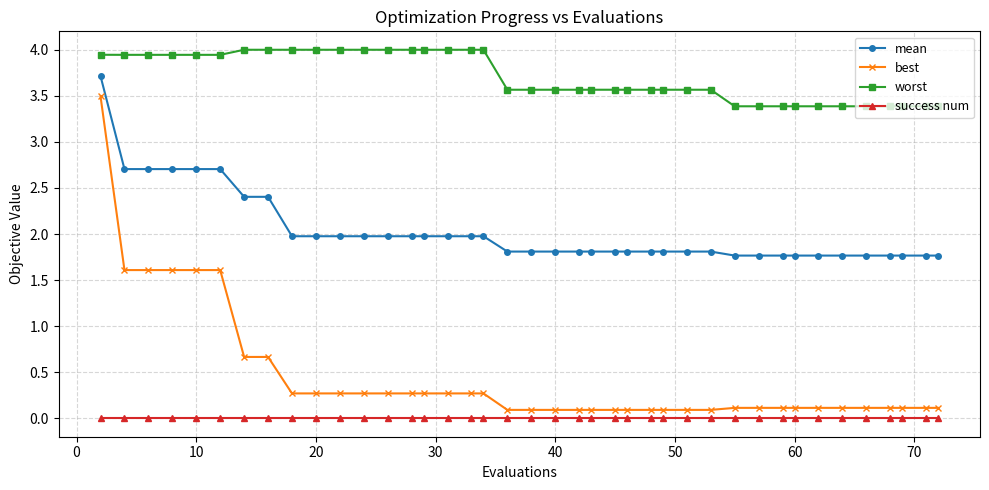

What is the greatest value displayed?

4.0